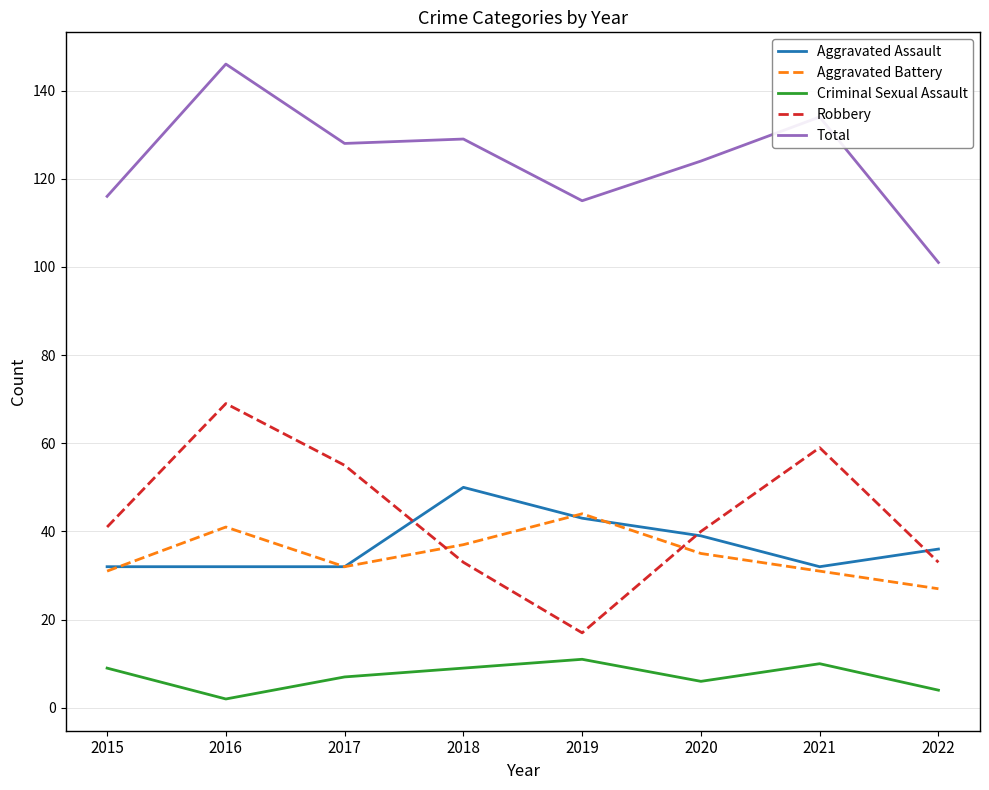

Reading left to right, extract all data points from this chart.

Aggravated Assault: 2015=32	2016=32	2017=32	2018=50	2019=43	2020=39	2021=32	2022=36
Aggravated Battery: 2015=31	2016=41	2017=32	2018=37	2019=44	2020=35	2021=31	2022=27
Criminal Sexual Assault: 2015=9	2016=2	2017=7	2018=9	2019=11	2020=6	2021=10	2022=4
Robbery: 2015=41	2016=69	2017=55	2018=33	2019=17	2020=40	2021=59	2022=33
Total: 2015=116	2016=146	2017=128	2018=129	2019=115	2020=124	2021=134	2022=101